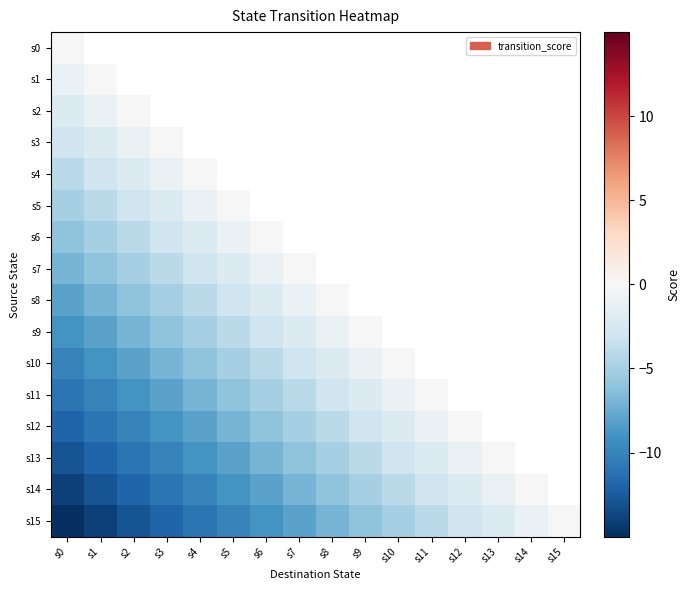

What is the approximate value of s4 at s3?

-1.0